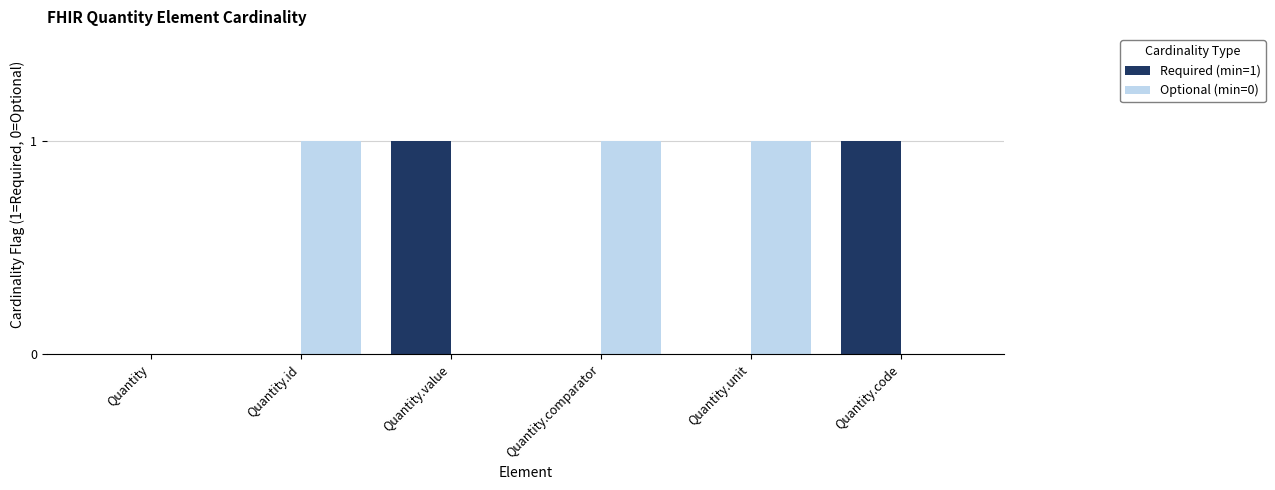

What is the sum of all Optional (min=0) values?

3